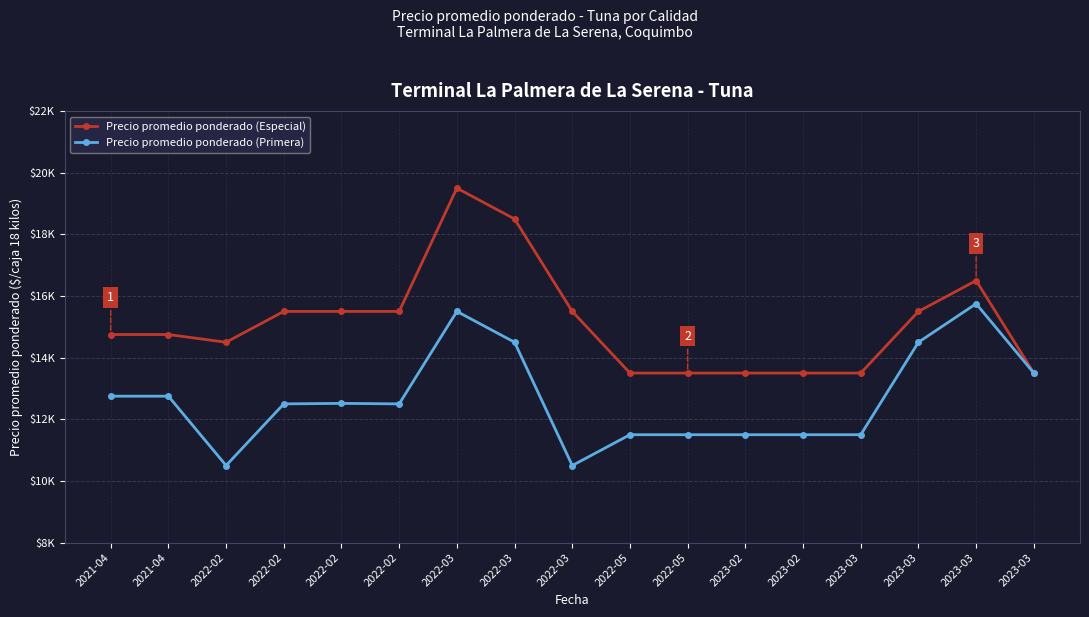

Is this an area chart (filled region under the line)?

No